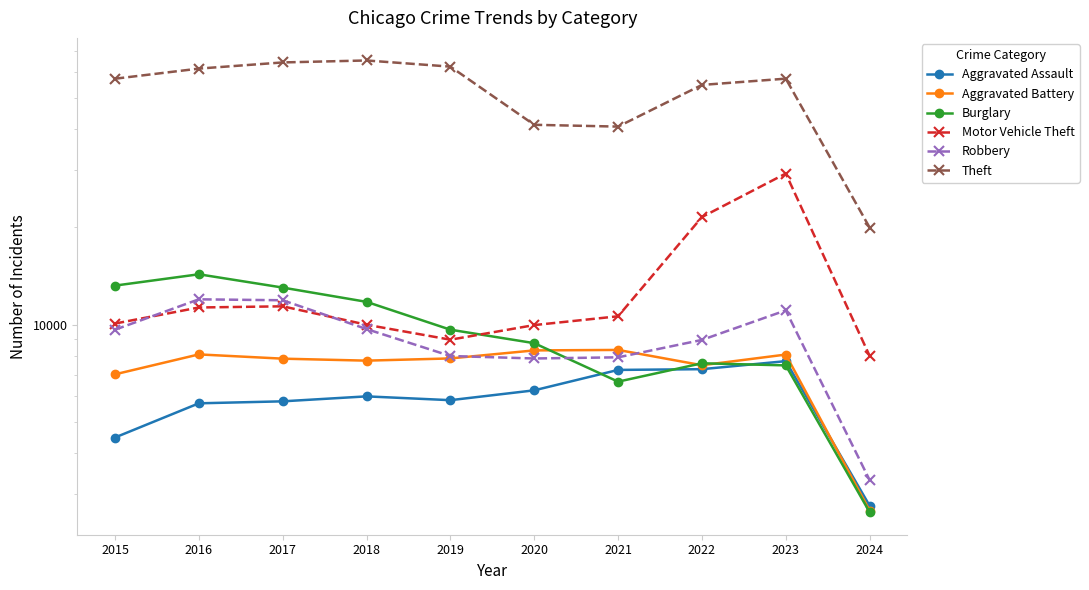

List the series in order of their peak value, highest first.

Theft, Motor Vehicle Theft, Burglary, Robbery, Aggravated Battery, Aggravated Assault